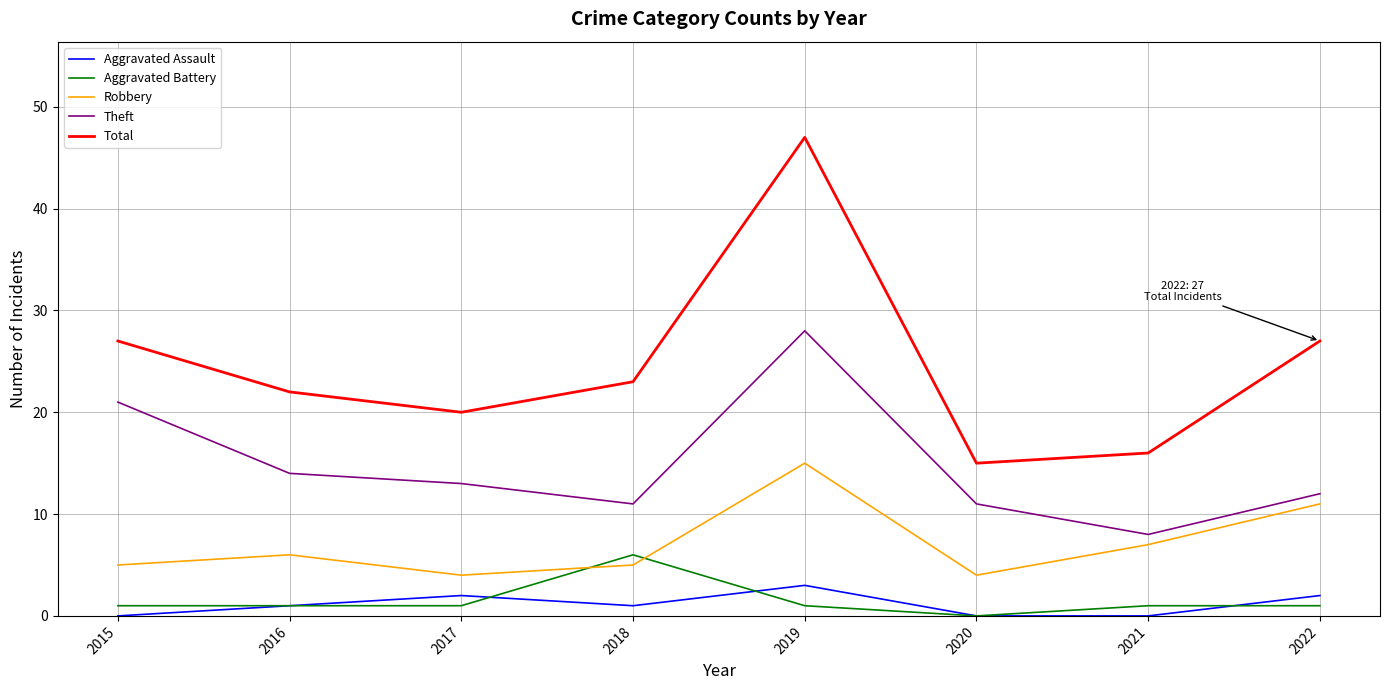

The Total series shows 41 at 2022. True or false?

False